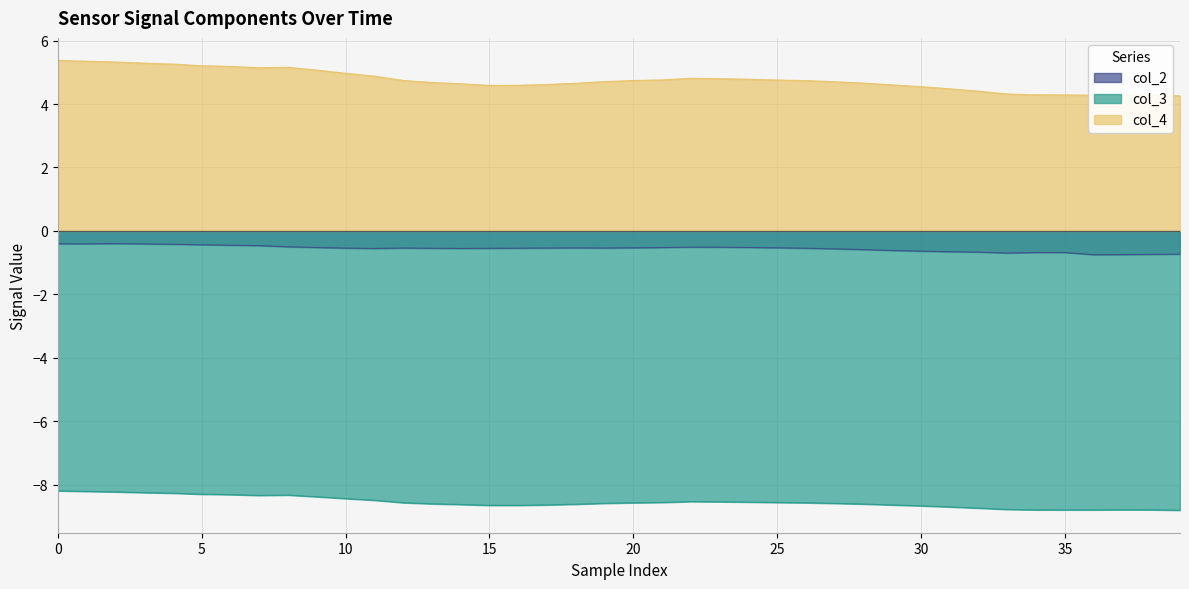

At 13, list the series in order from largest to smallest.

col_4, col_2, col_3